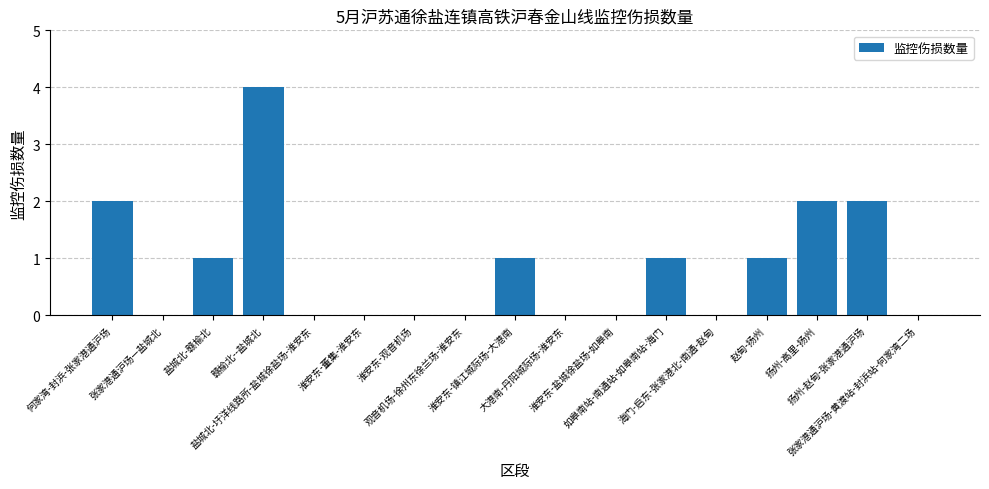

How many values are between 0 and 1?

13